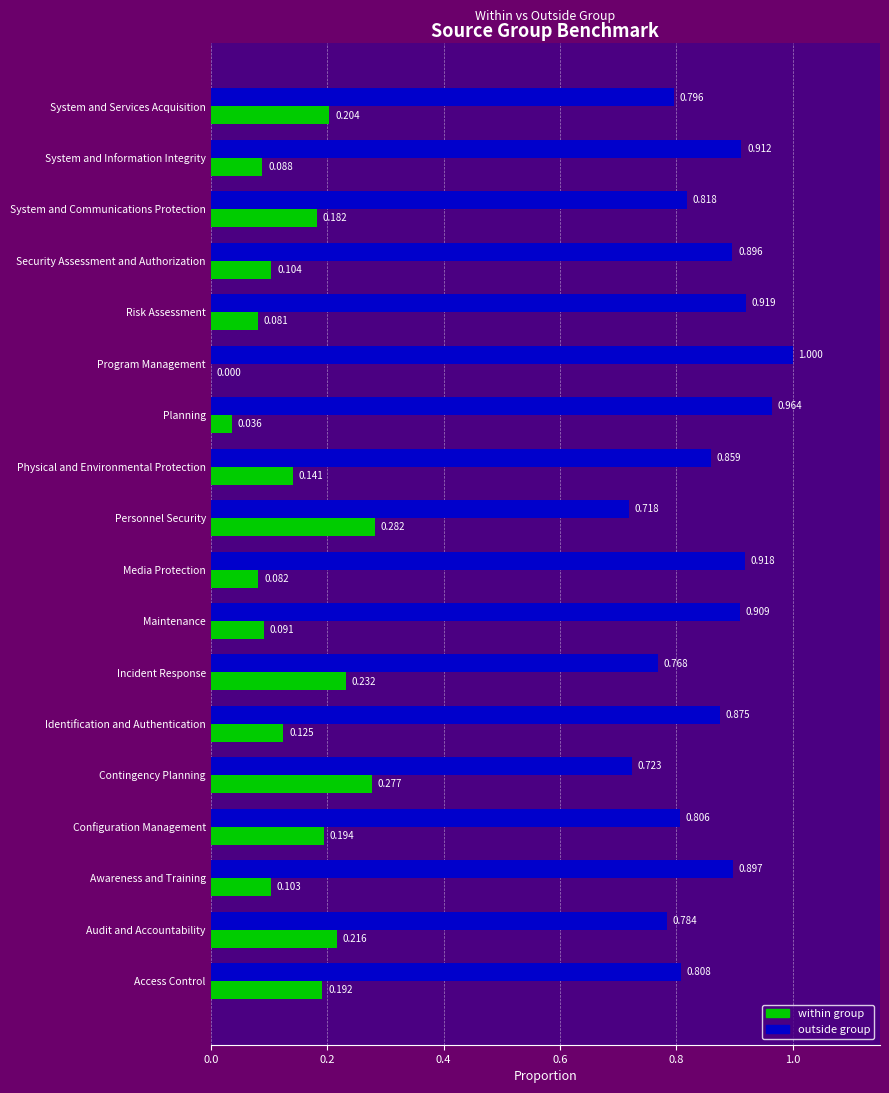

Which category has the highest value in the outside group series?

Program Management